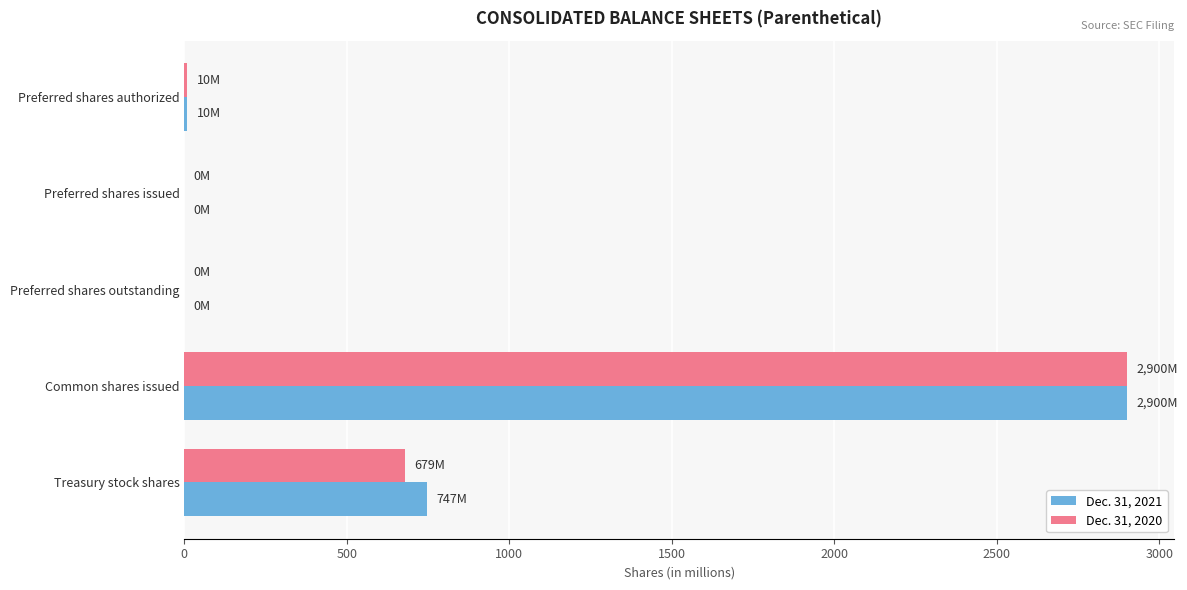

How many data points does each series have?

5